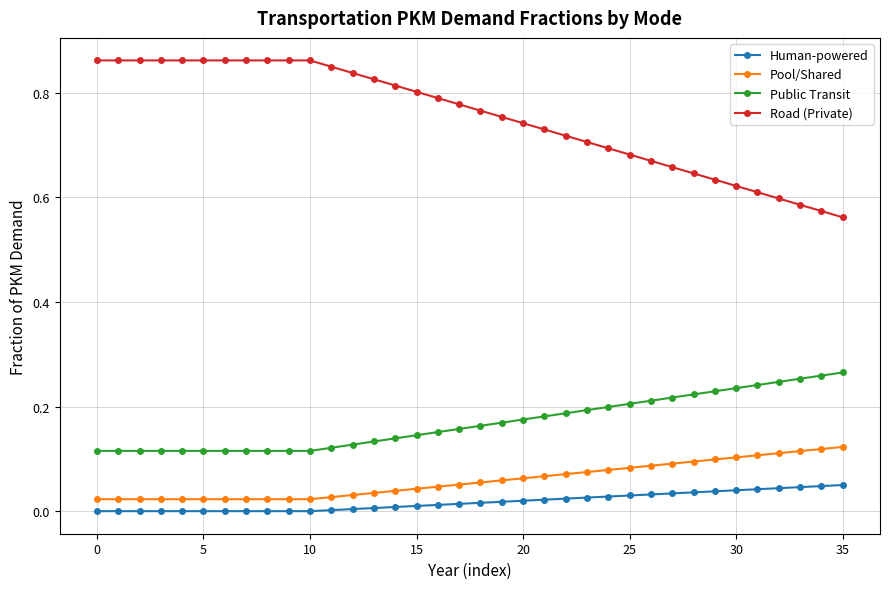

True or false: Pool/Shared and Public Transit cross at least once.

False